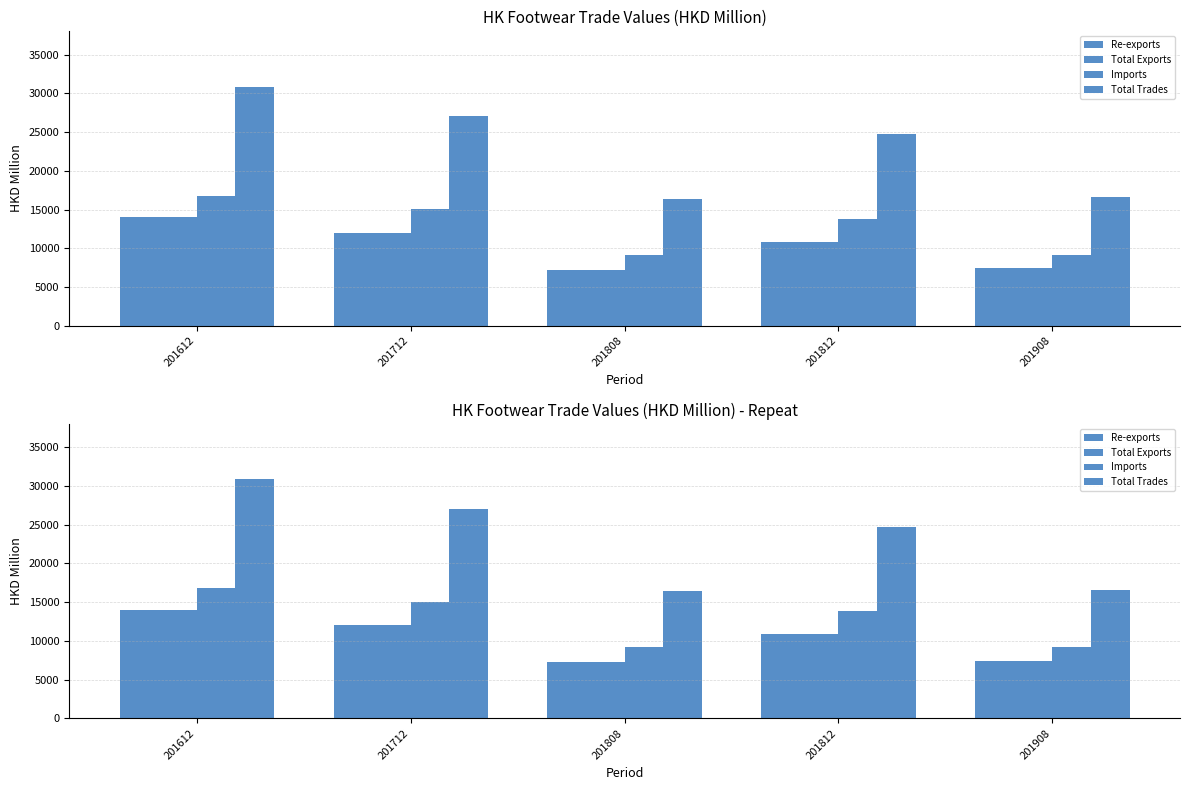

True or false: Imports has a value of 25646.2 at 201612.

False